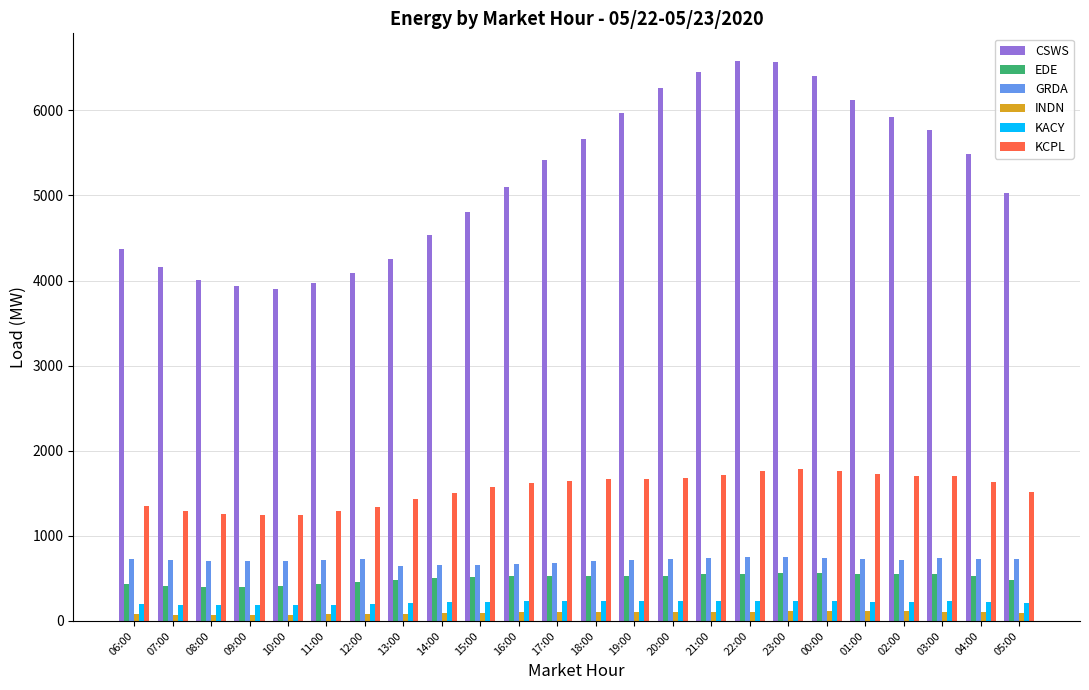

What is the total value across all series at 12:00?

6896.8